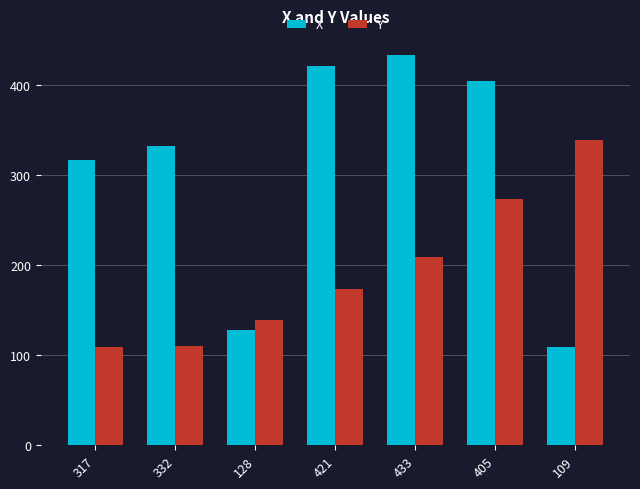

Is the value of X at 128 greater than the value of Y at 332?

Yes